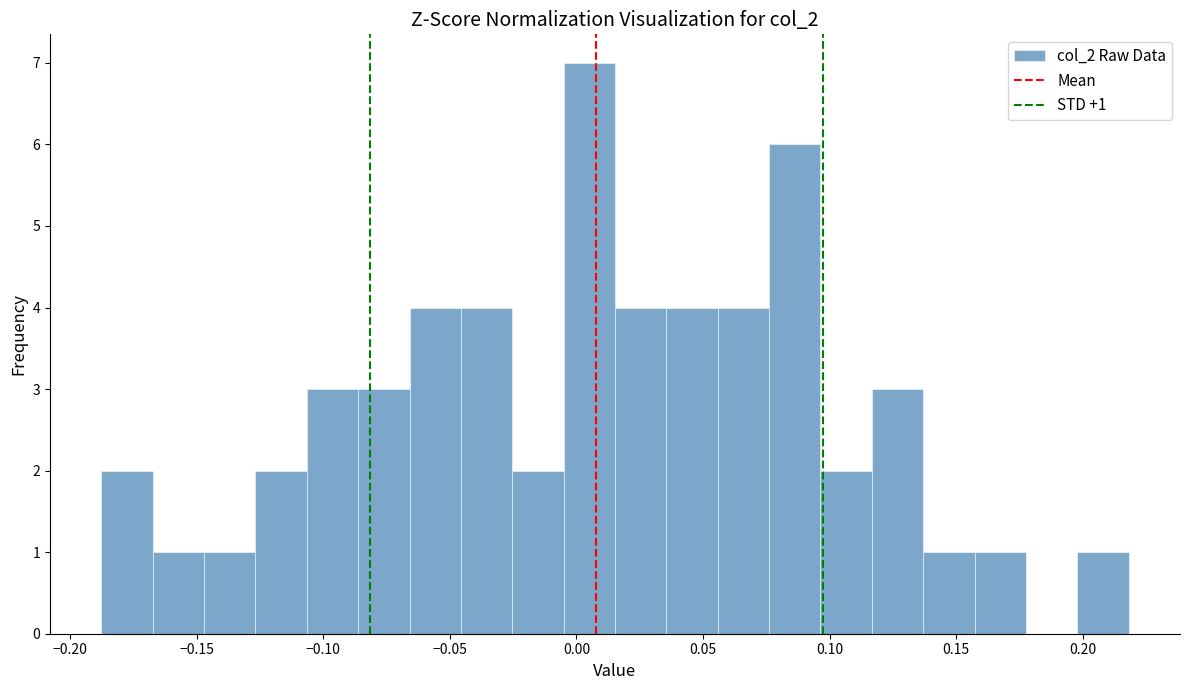

Which range on the x-axis has the tallest bar?

-0.005 to 0.015